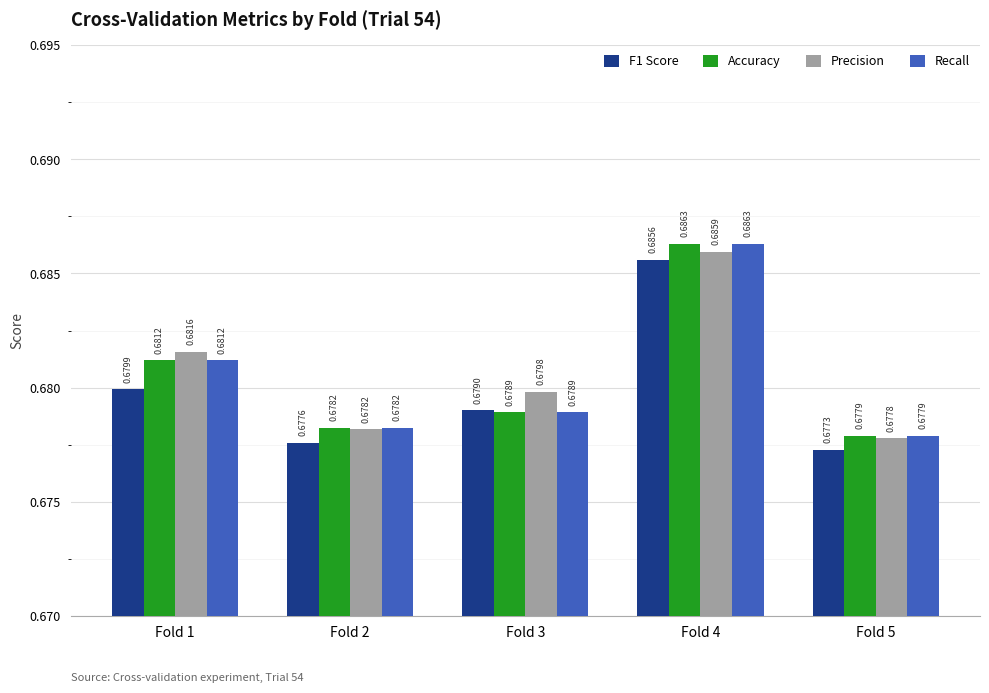

How many bars are there in each group?

4